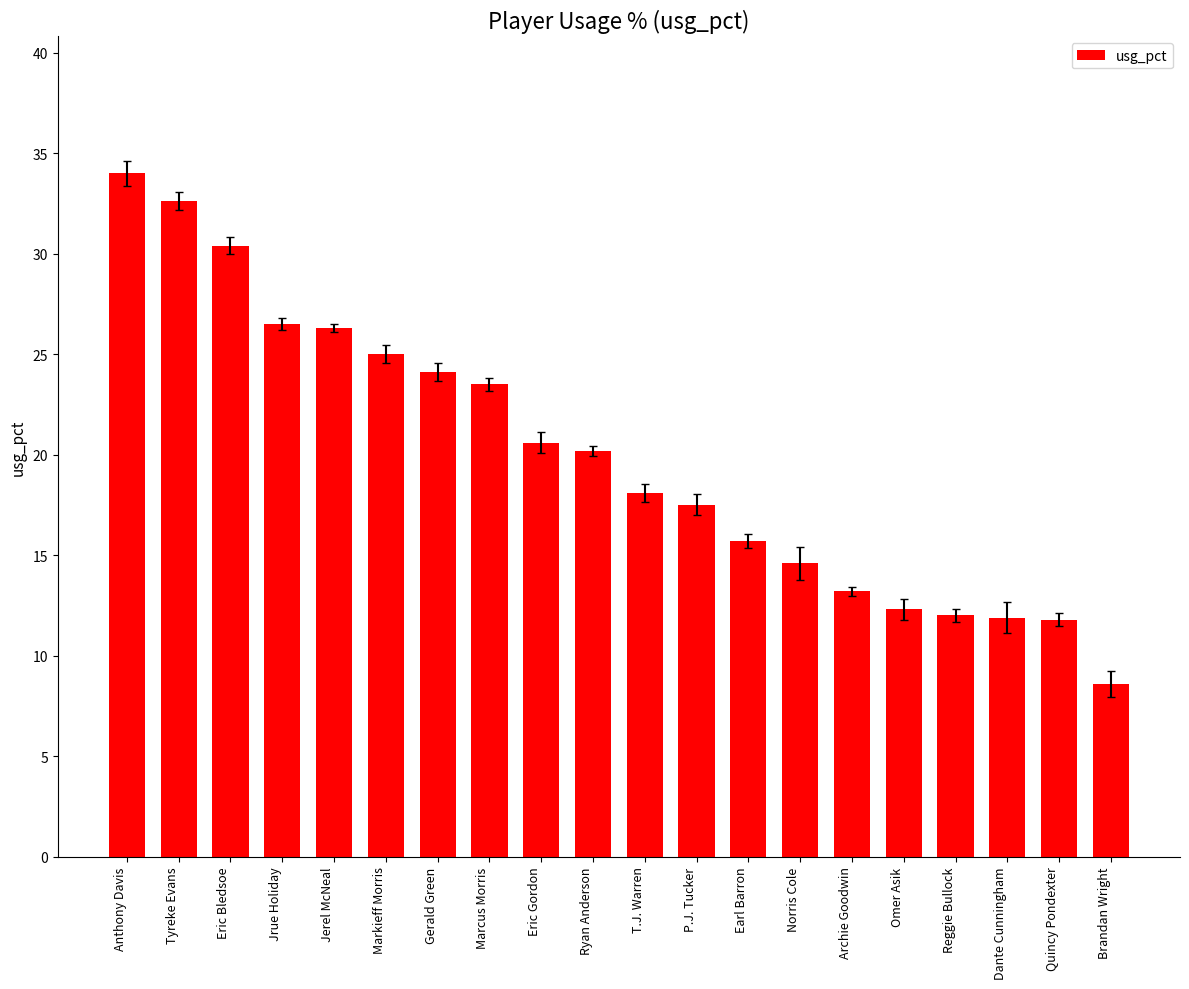

The chart shows a value of 20.1 at Reggie Bullock. True or false?

False